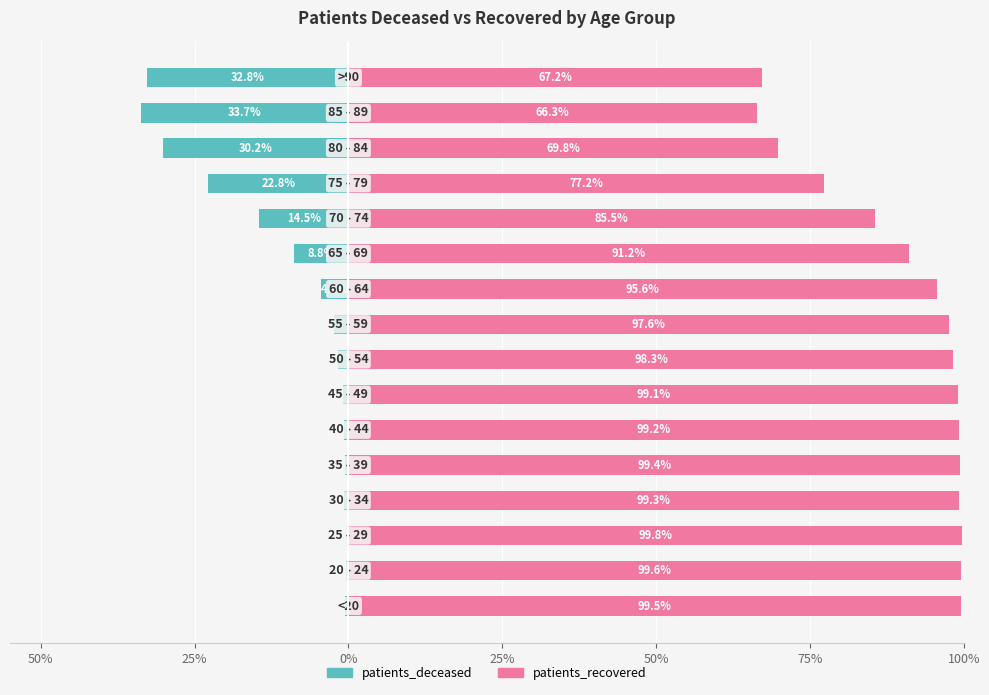

Which series has the widest spread of values?

patients_deceased